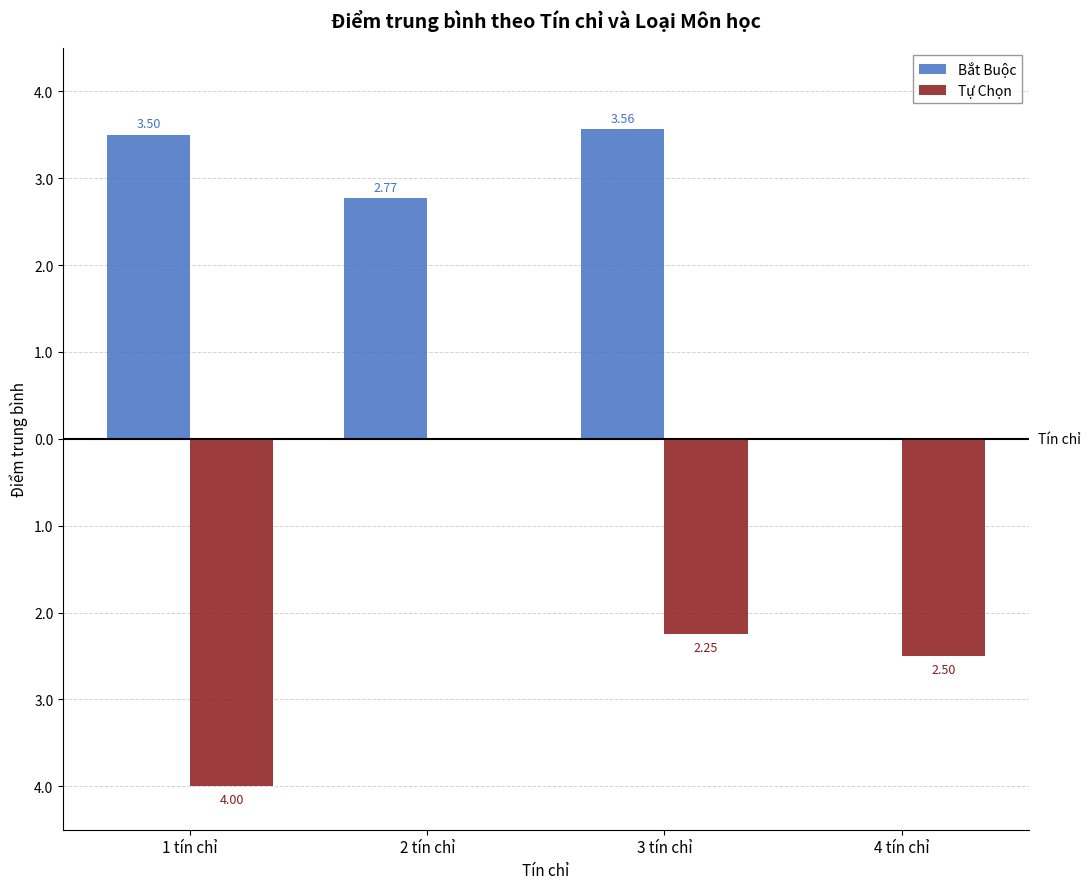

Between 3 tín chỉ and 4 tín chỉ, which series saw the biggest shift?

Bắt Buộc